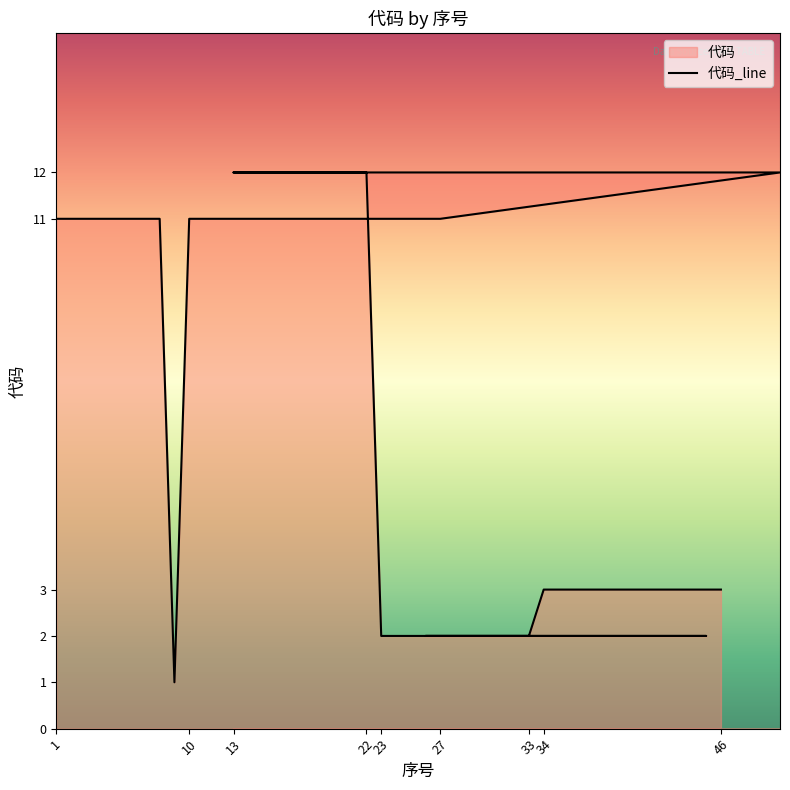

The chart shows a value of 19 at 10. True or false?

False